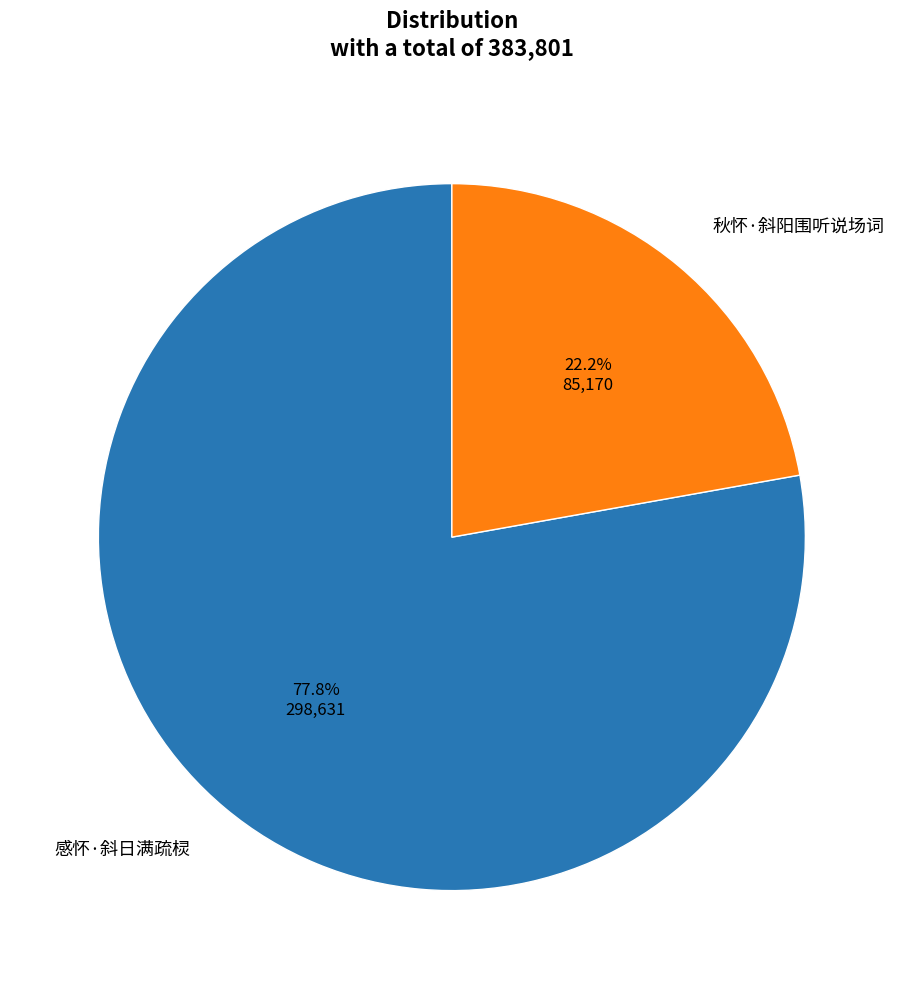

Rank the categories by value from lowest to highest.

秋怀·斜阳围听说场词, 感怀·斜日满疏棂